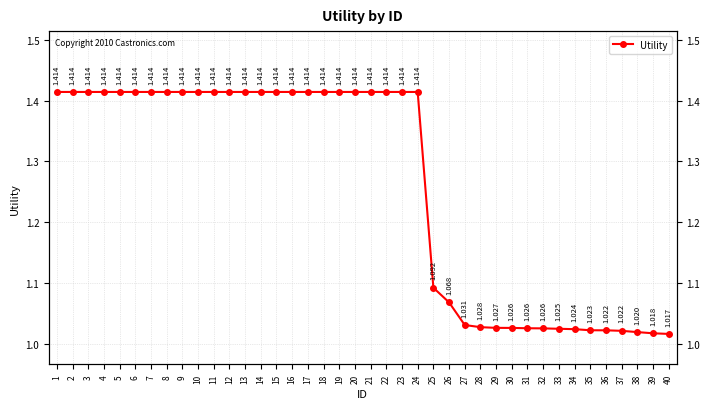

How many series are shown in this chart?

1